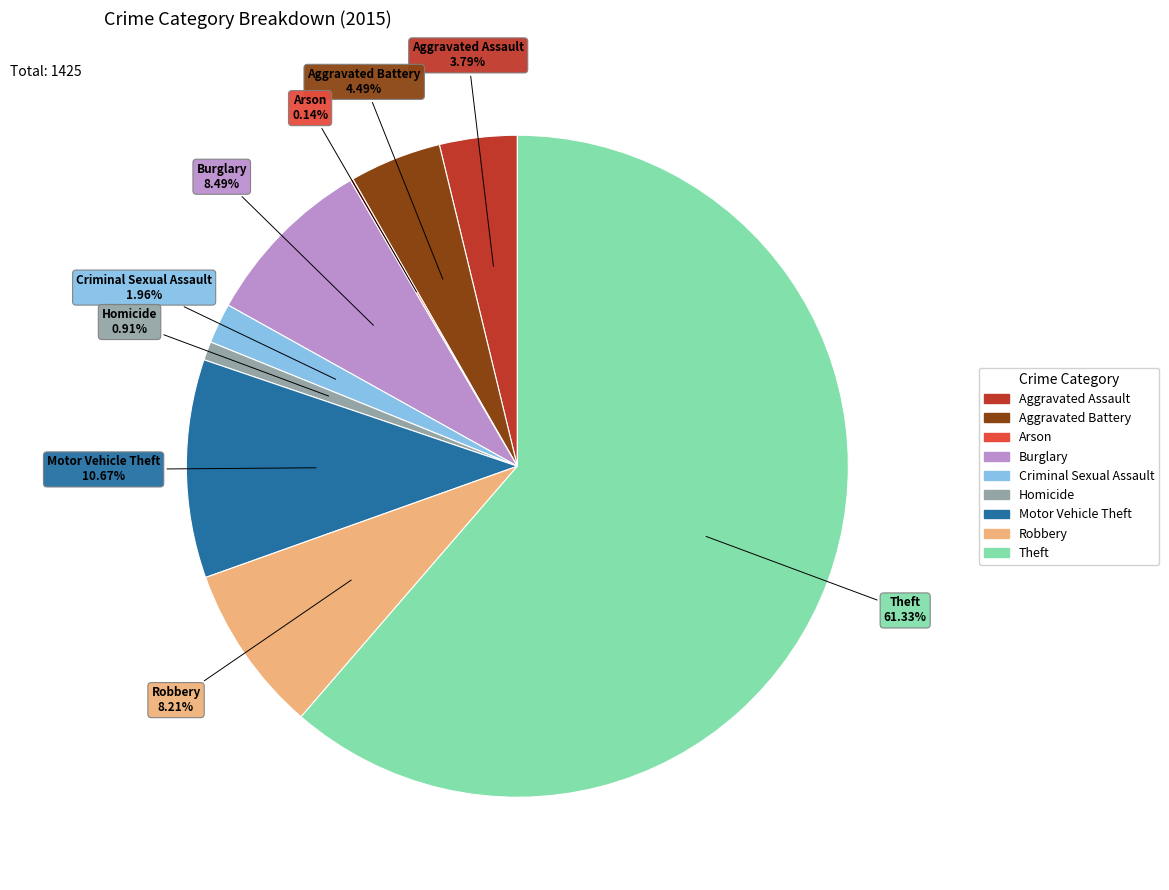

Combined, do Burglary and Homicide account for over 50%?

No